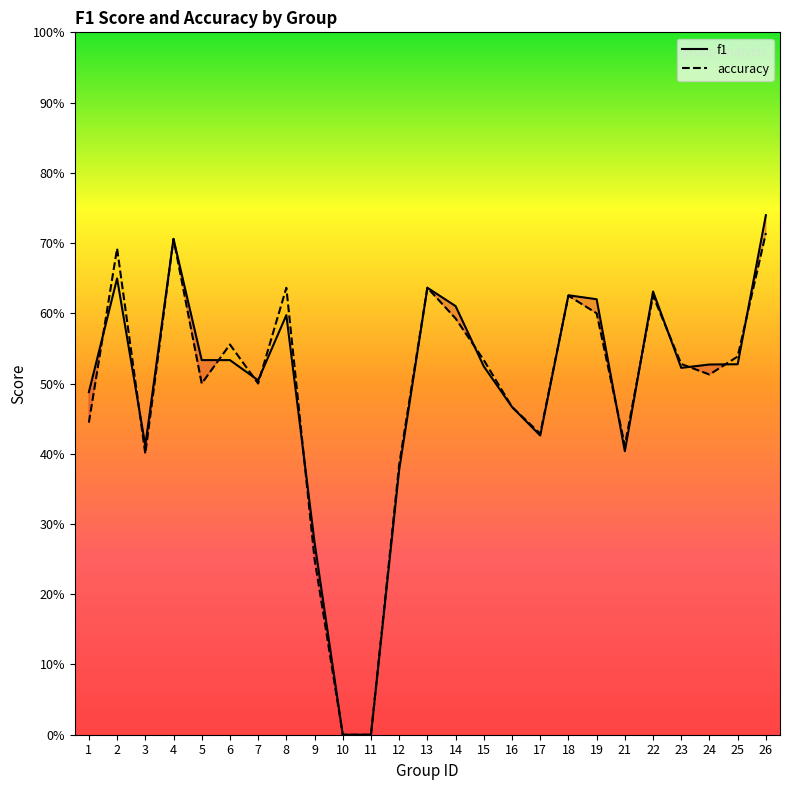

What is the maximum value for f1?

0.7